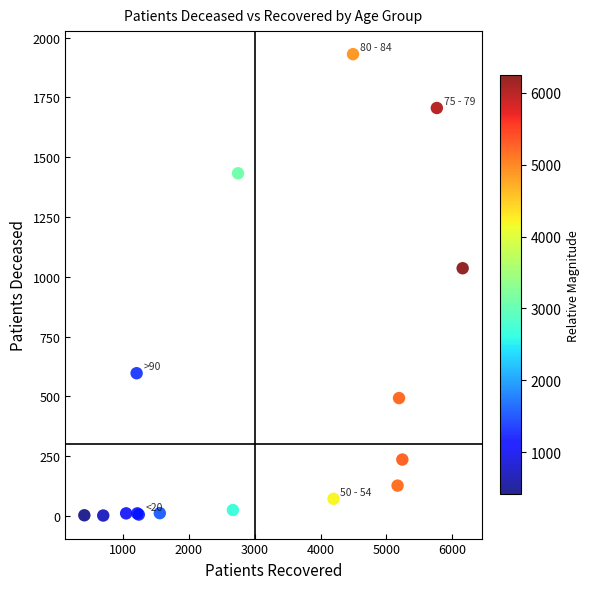

What Y value in the scatter plot is closest to 966?

1036